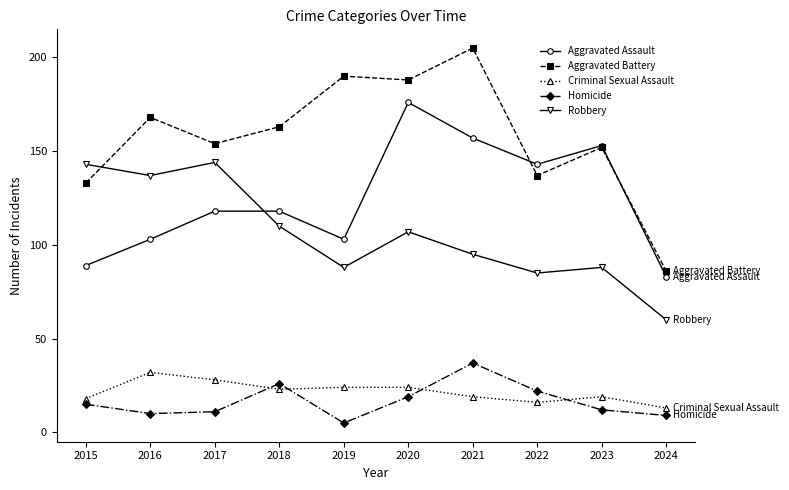

Which series has the largest range (max minus min)?

Aggravated Battery